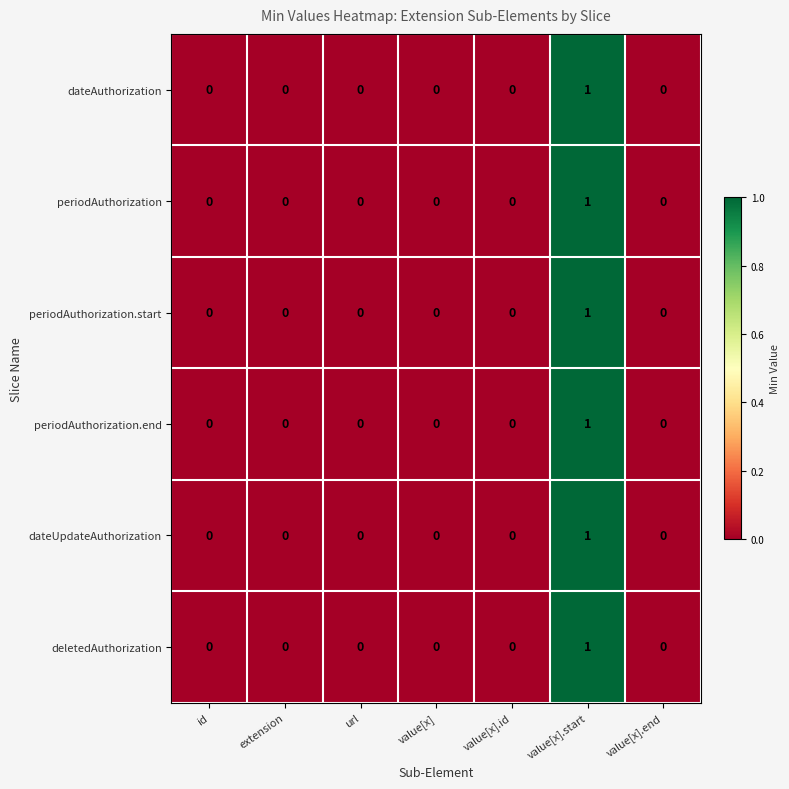

At which label does deletedAuthorization reach its peak?

value[x].start